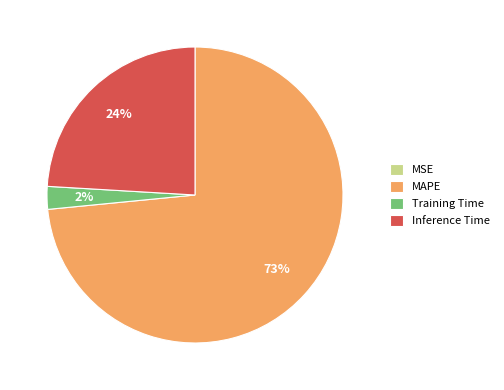

To the nearest percent, what is the average slice percentage?

25%